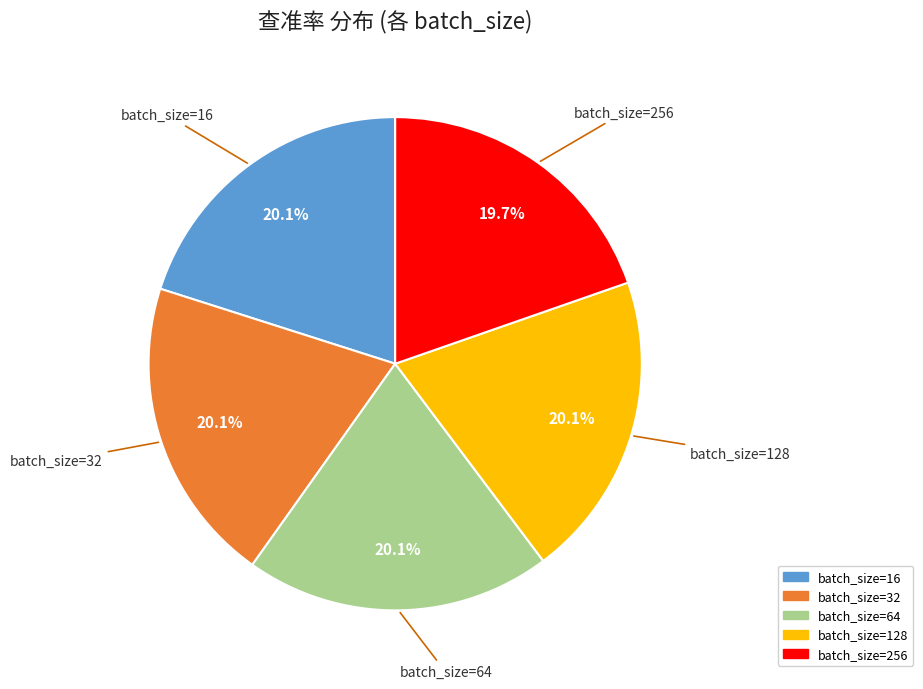

What portion of the pie excludes batch_size=256?

80.3%